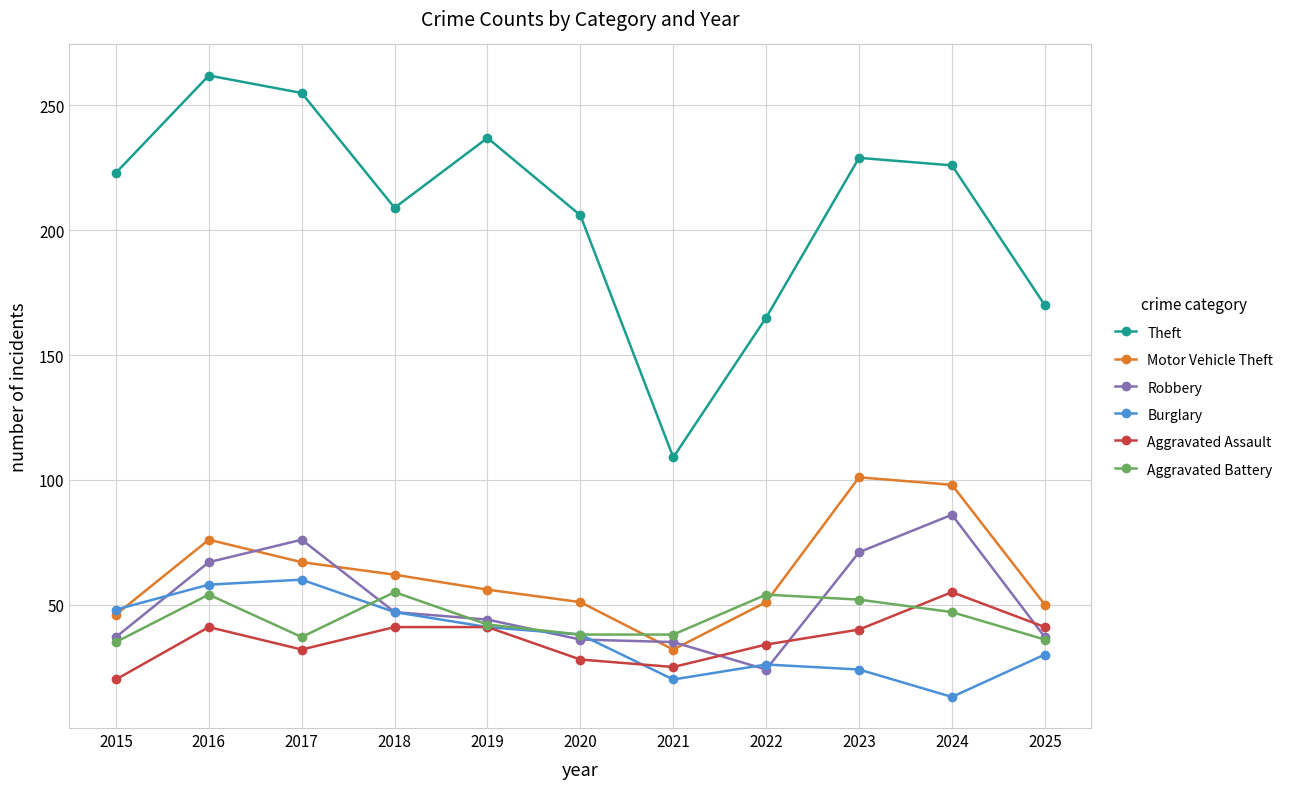

At which category does Motor Vehicle Theft reach its first local peak?

2016